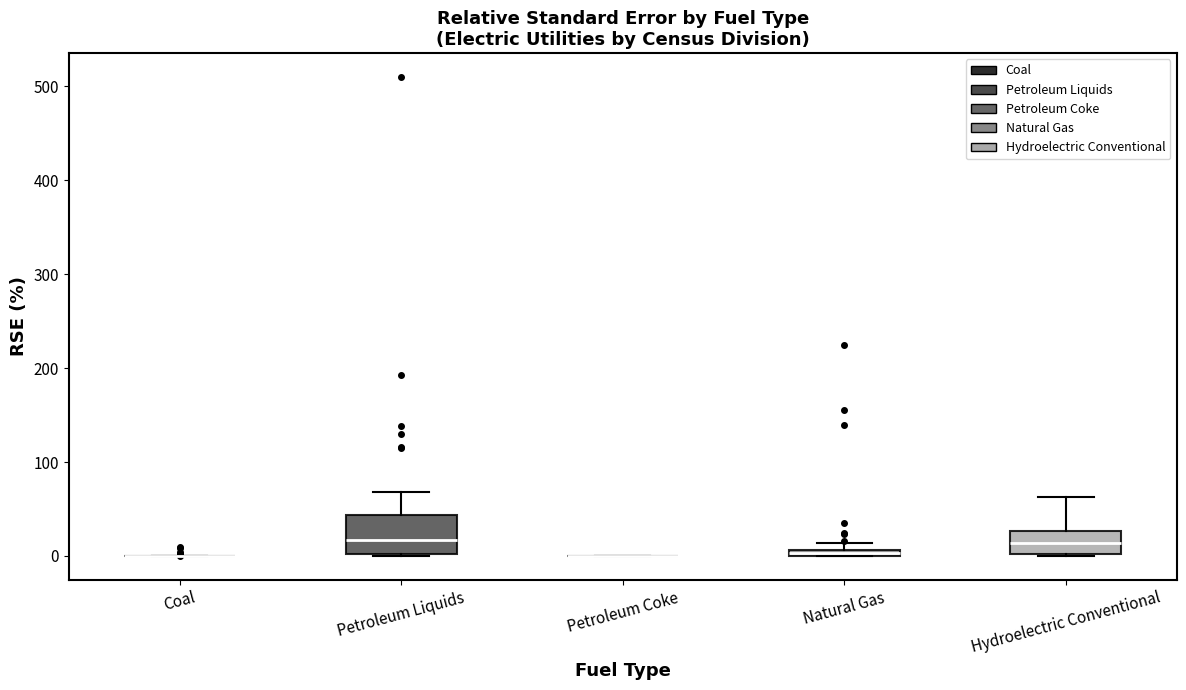

Where is the upper edge of the box for Petroleum Liquids on the y-axis? The values are not printed on the chart, so give them approximately, as read against the axis.

40